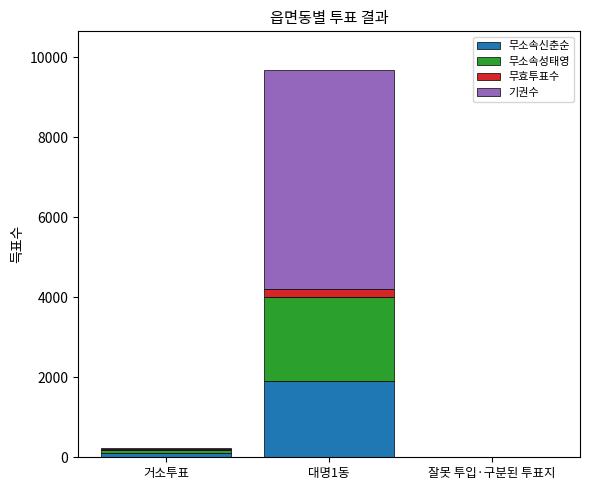

Reading left to right, transcribe the values for 무소속신춘순.

거소투표=110	대명1동=1914	잘못 투입·구분된 투표지=1